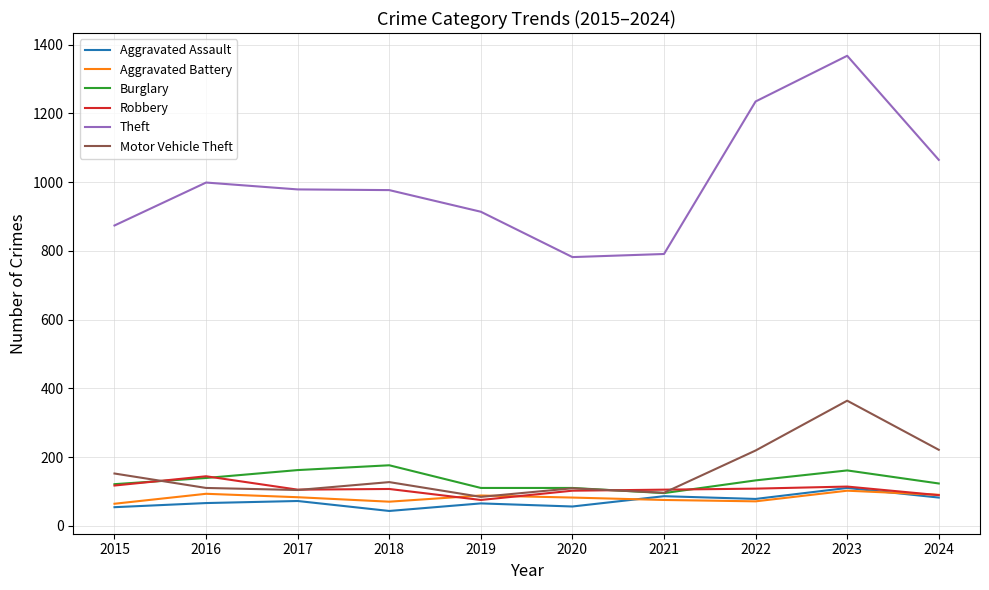

At which label does Motor Vehicle Theft reach its minimum?

2019